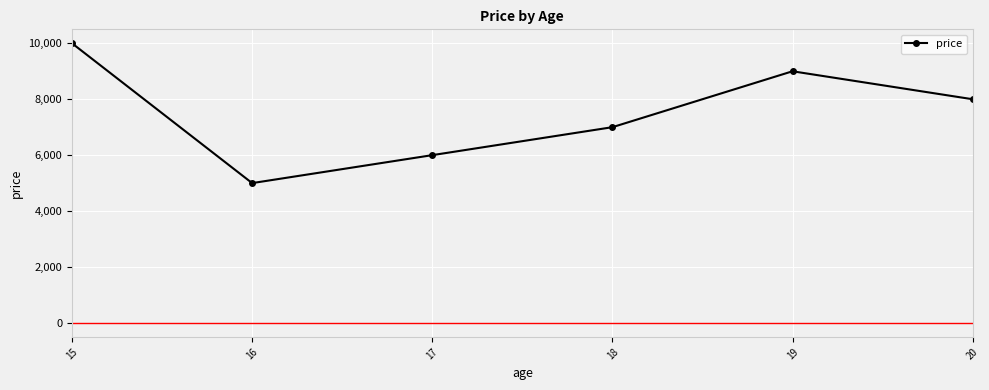

List the labels in order of value, largest first.

15, 19, 20, 18, 17, 16